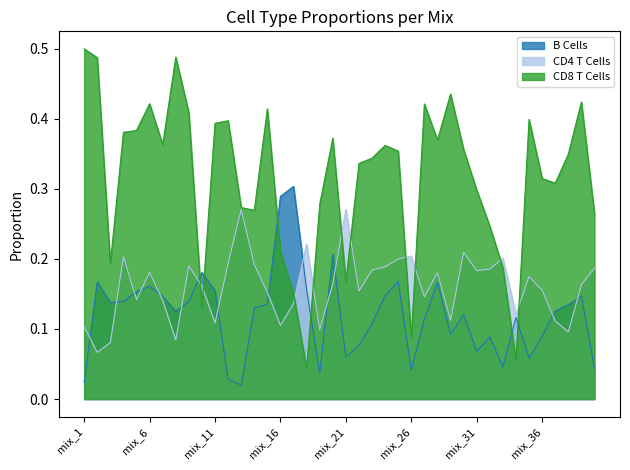

Is the value of B Cells at mix_34 greater than the value of CD4 T Cells at mix_33?

No